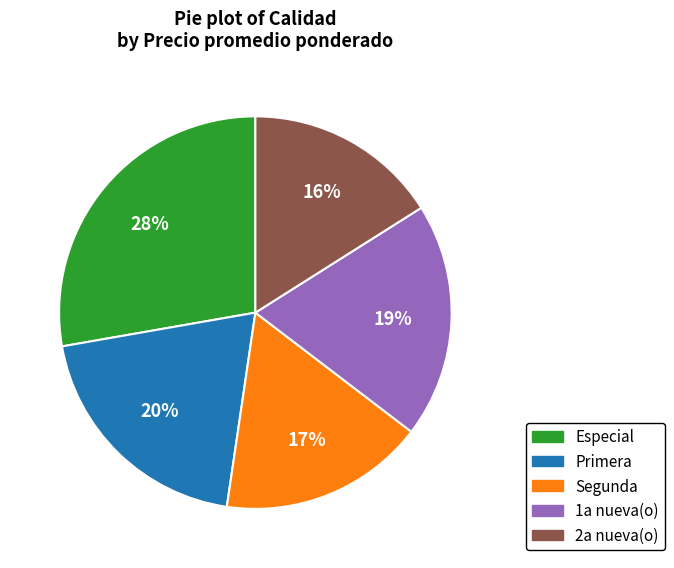

Which slice is the smallest?

2a nueva(o)